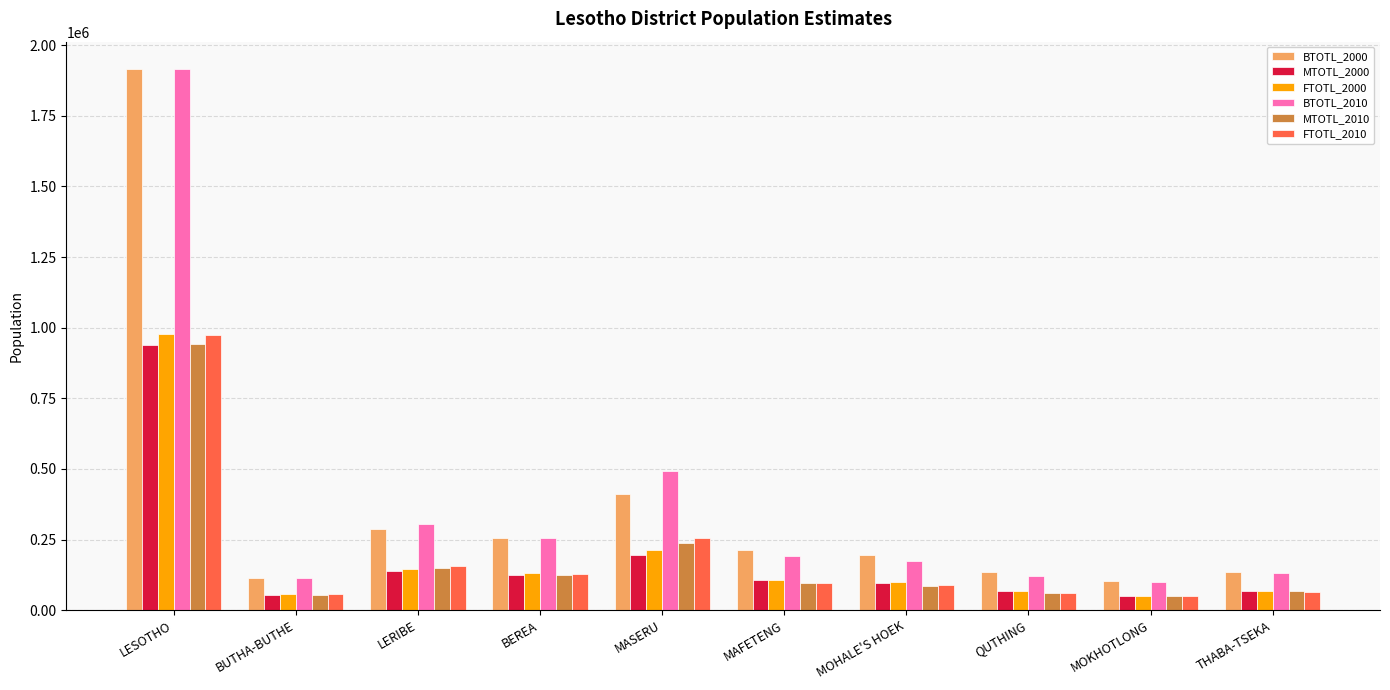

The BTOTL_2000 series shows 1916324 at LESOTHO. True or false?

True